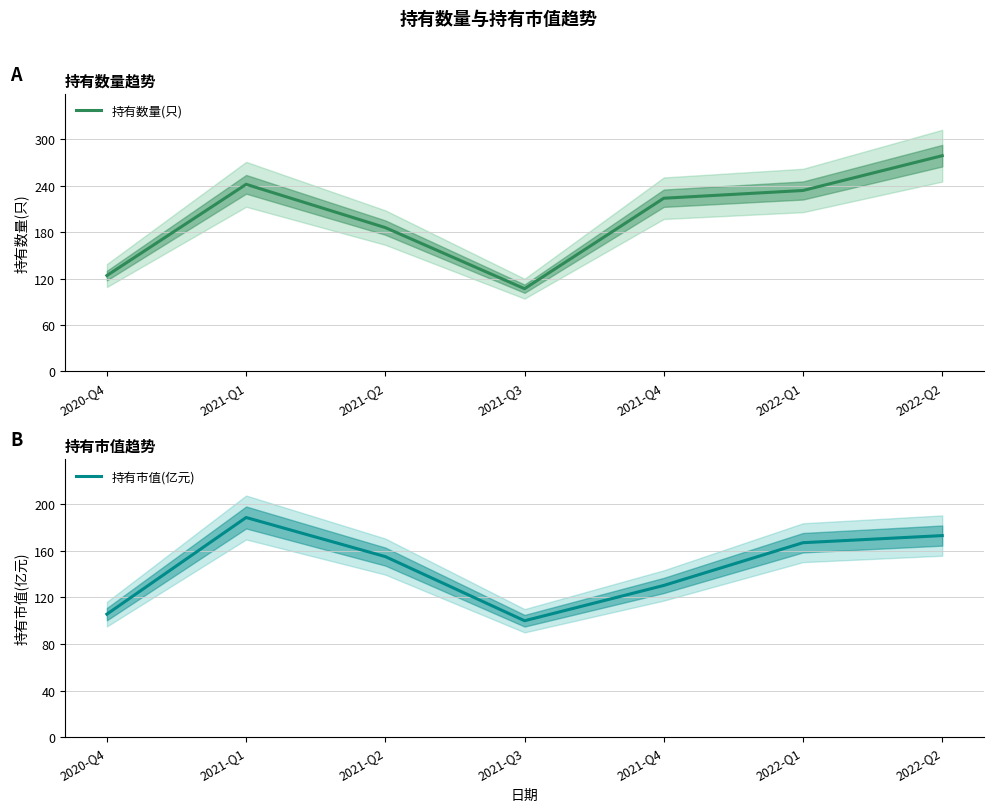

The value of 持有数量(只) at 2021-Q3 is 107.0. True or false?

True